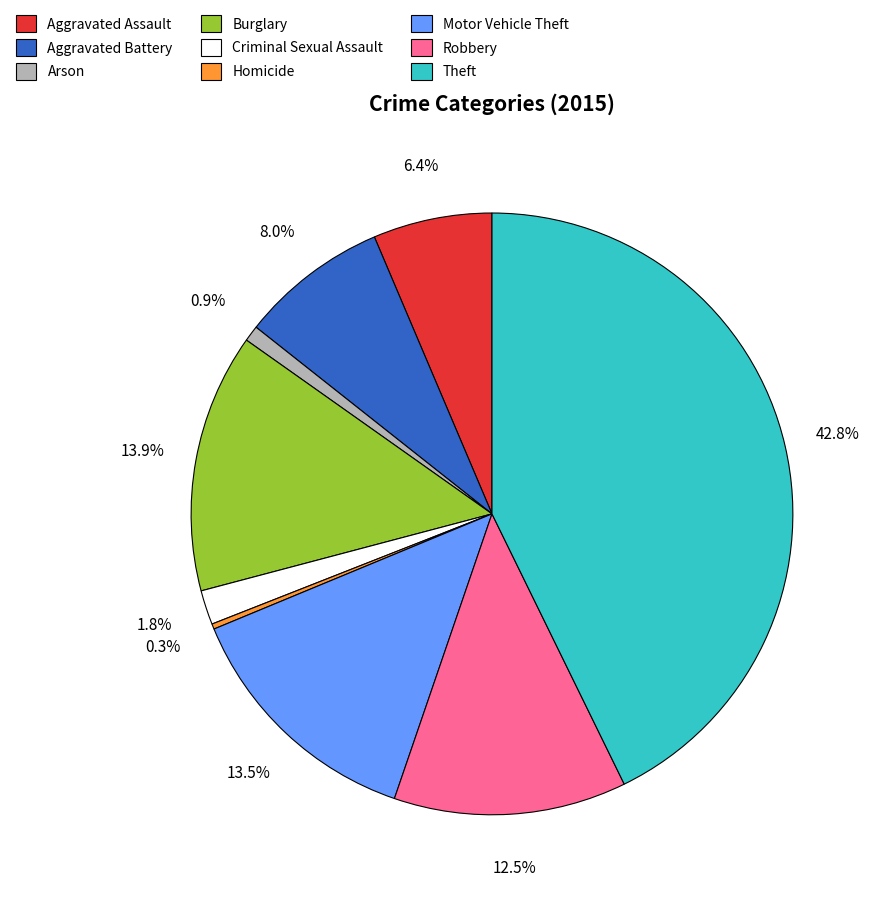

The Homicide slice represents 14% of the pie. True or false?

False